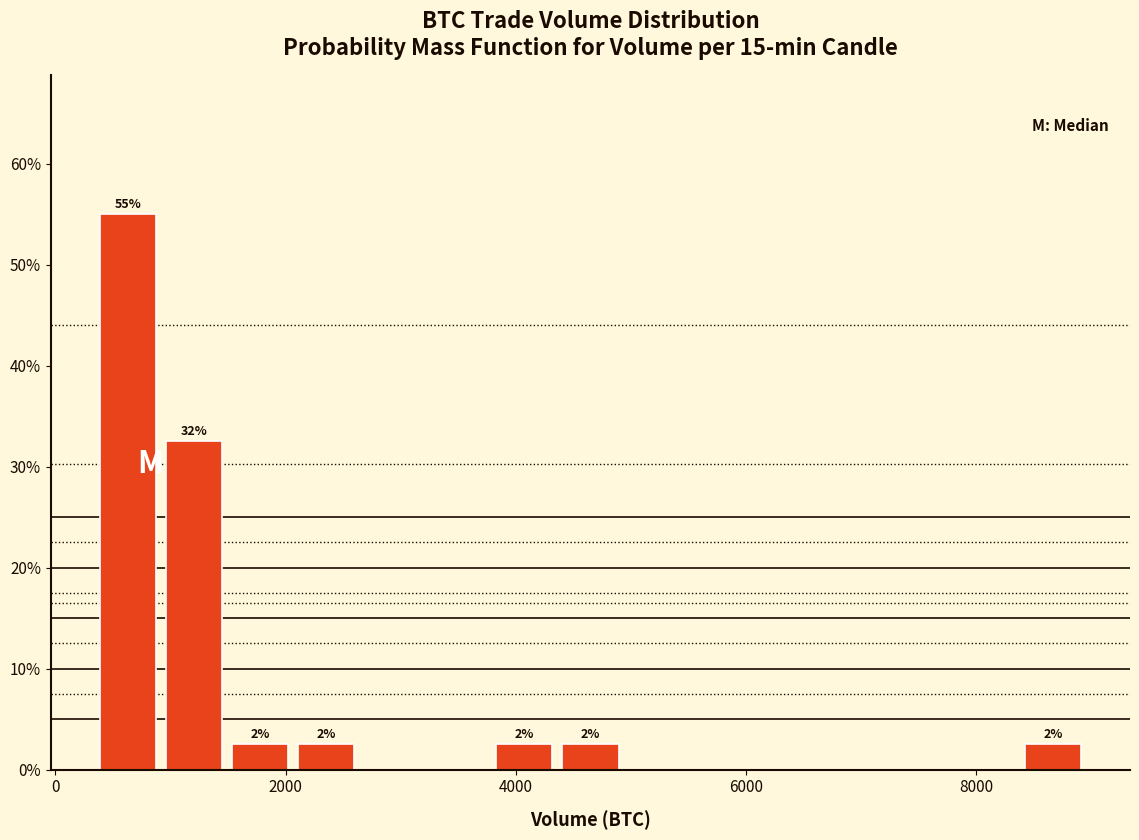

Around what value on the x-axis is the tallest bar? Give the approximate position of its centre, as read against the axis.

600